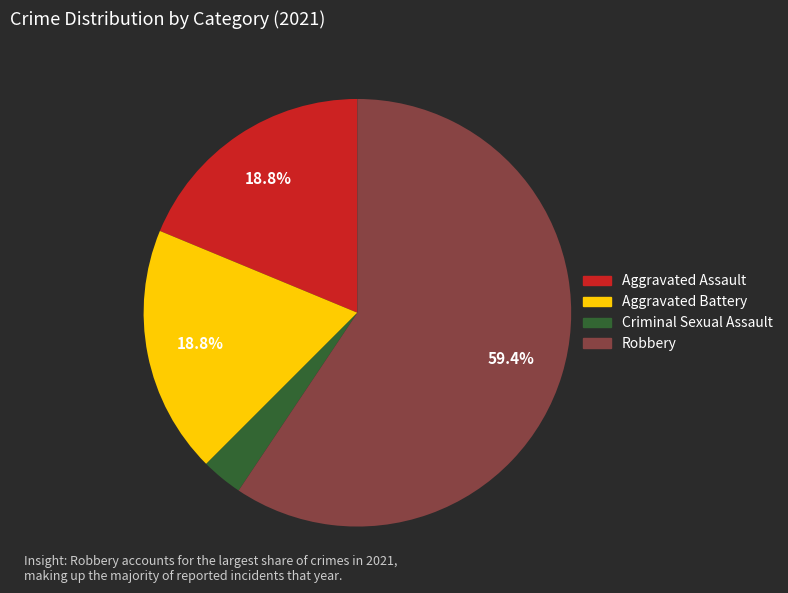

Is Aggravated Assault the majority of the pie?

No